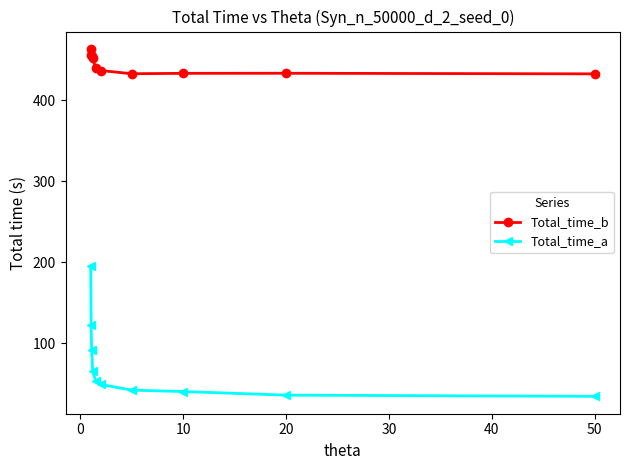

True or false: Total_time_b and Total_time_a cross at least once.

False